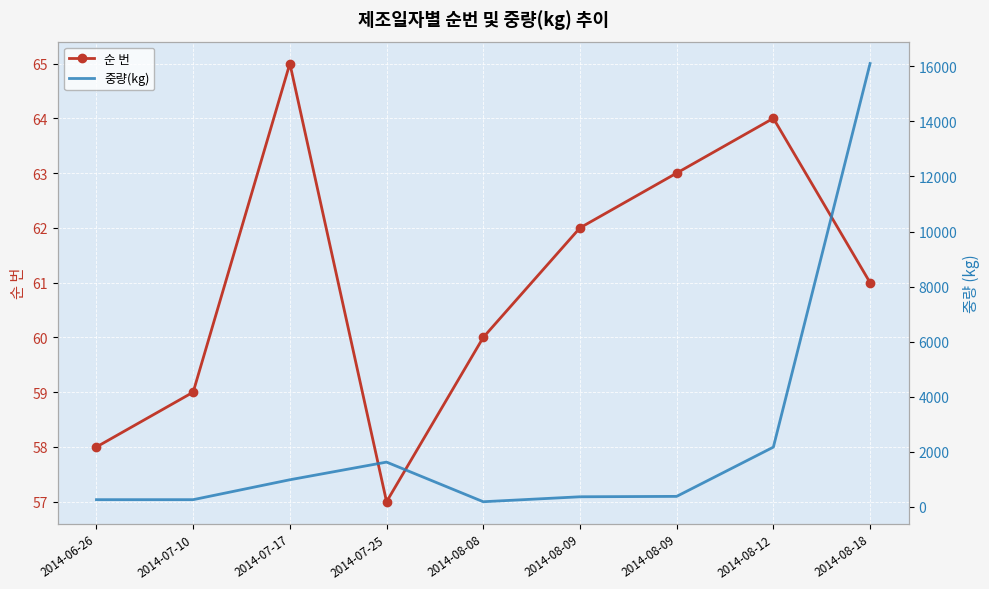

Count the number of categories in the chart.

9